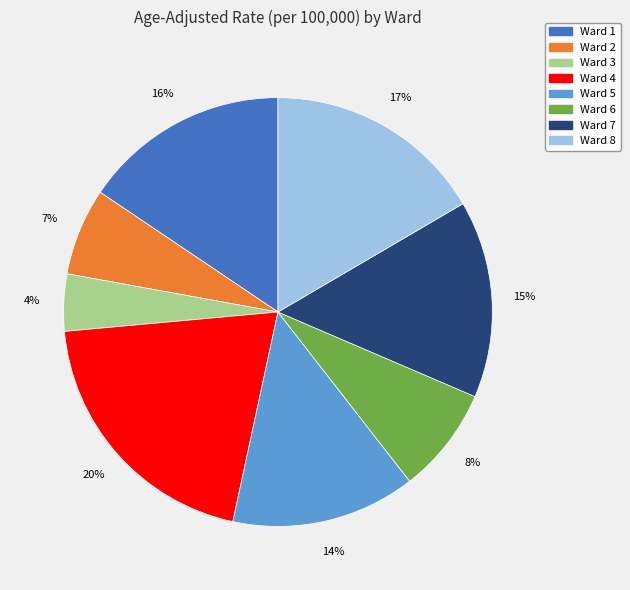

Which category has the smallest portion of the pie?

Ward 3